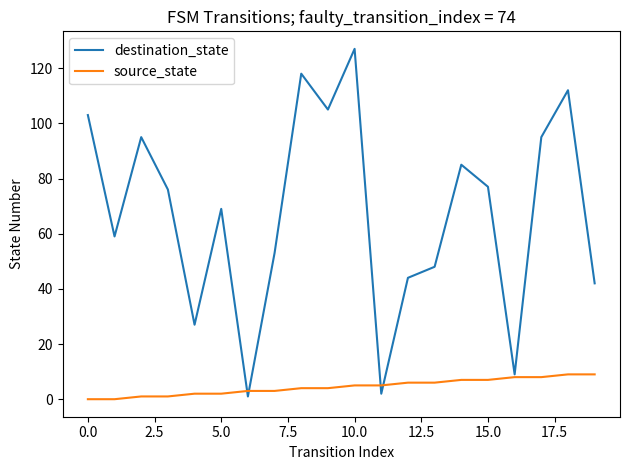

Reading right to left, what are all the values shown in this chart?

destination_state: 42	112	95	9	77	85	48	44	2	127	105	118	53	1	69	27	76	95	59	103
source_state: 9	9	8	8	7	7	6	6	5	5	4	4	3	3	2	2	1	1	0	0